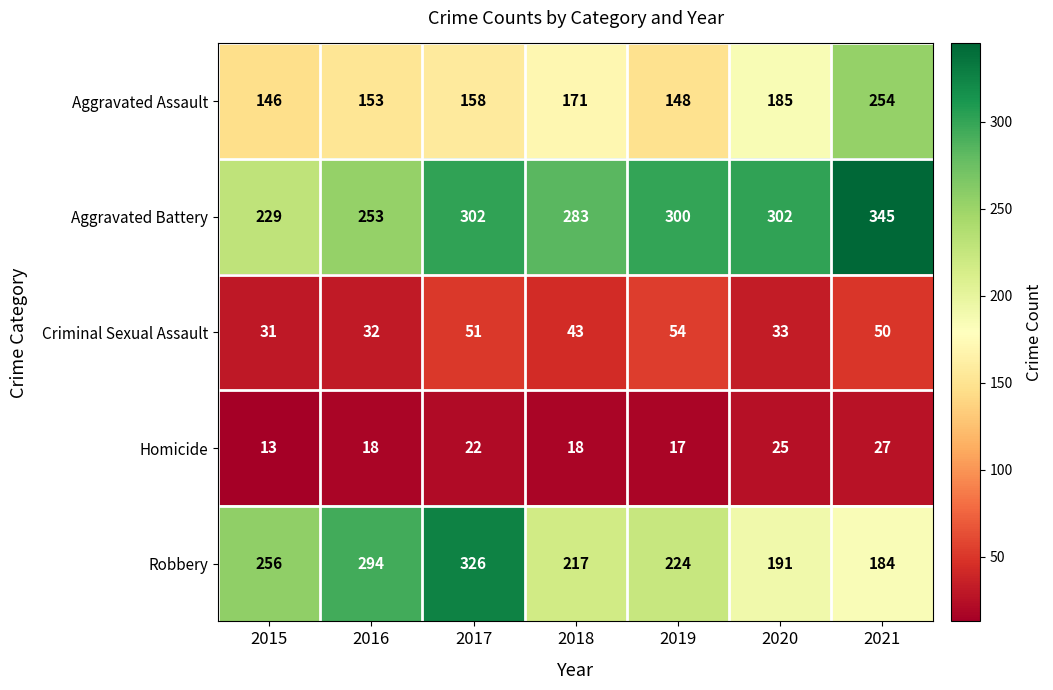

Rank the series at 2018 from highest to lowest value.

Aggravated Battery, Robbery, Aggravated Assault, Criminal Sexual Assault, Homicide